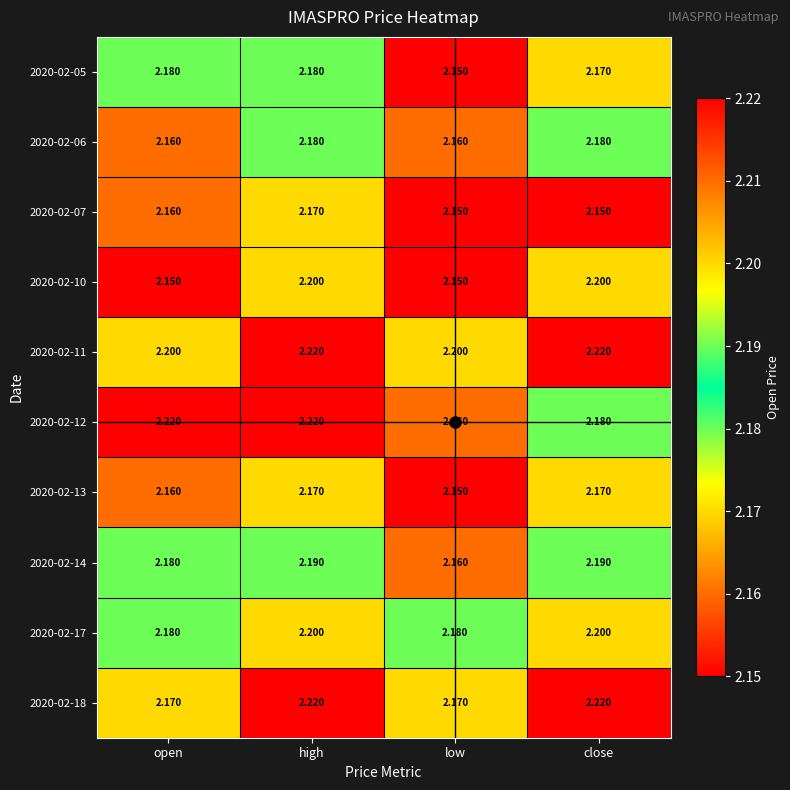

How many distinct data groups are displayed?

10